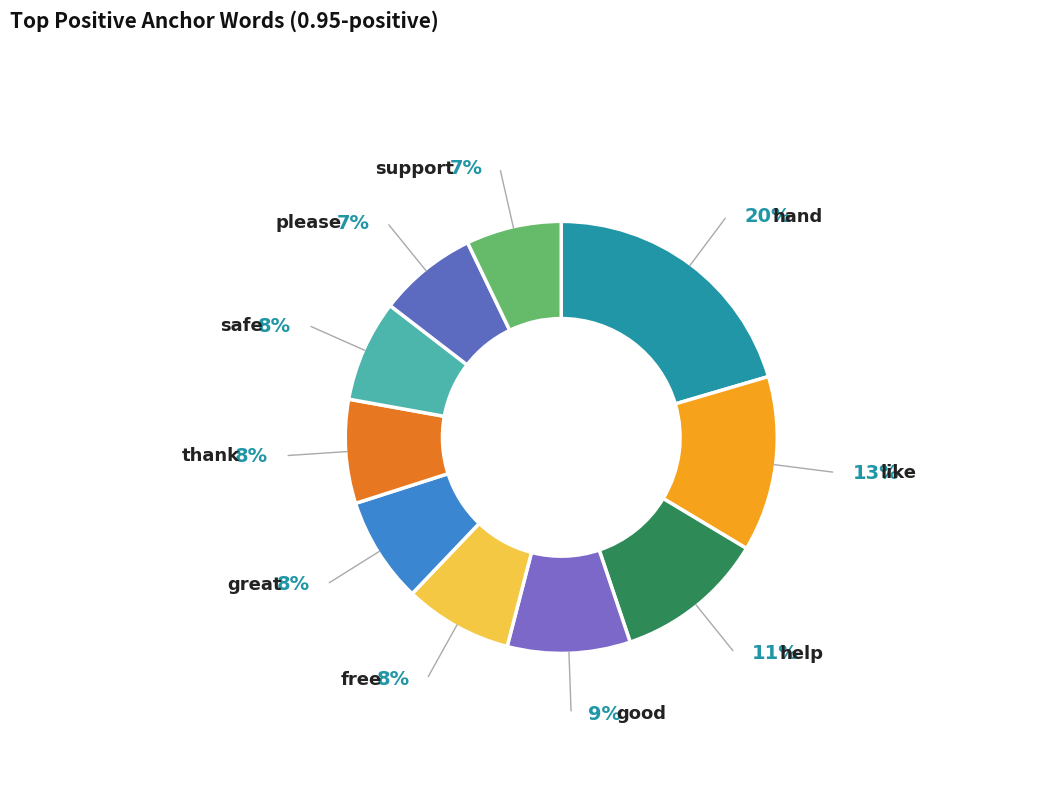

How many segments does this pie chart have?

10